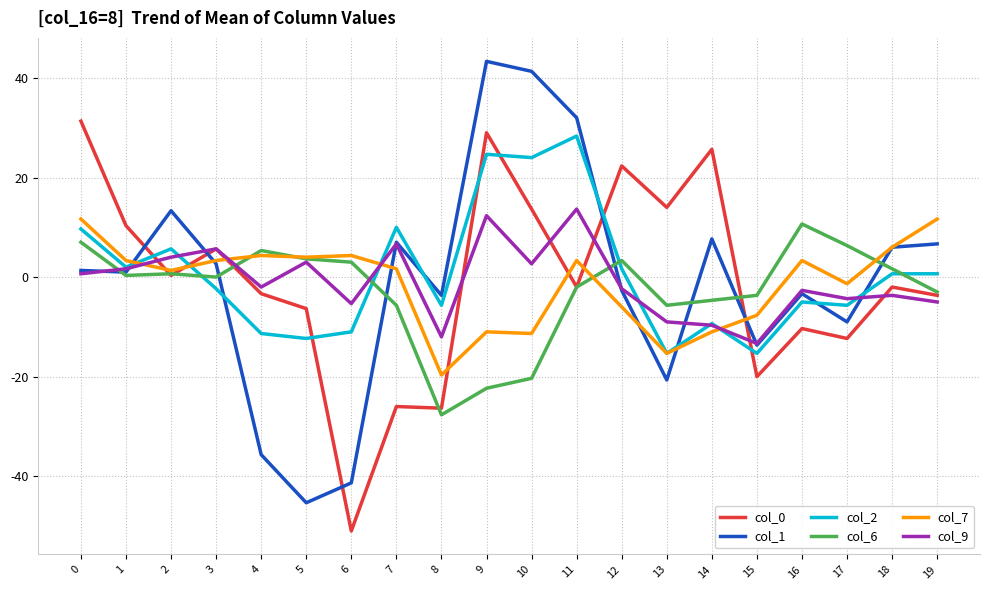

Is the value of col_9 at 14 greater than the value of col_2 at 15?

Yes